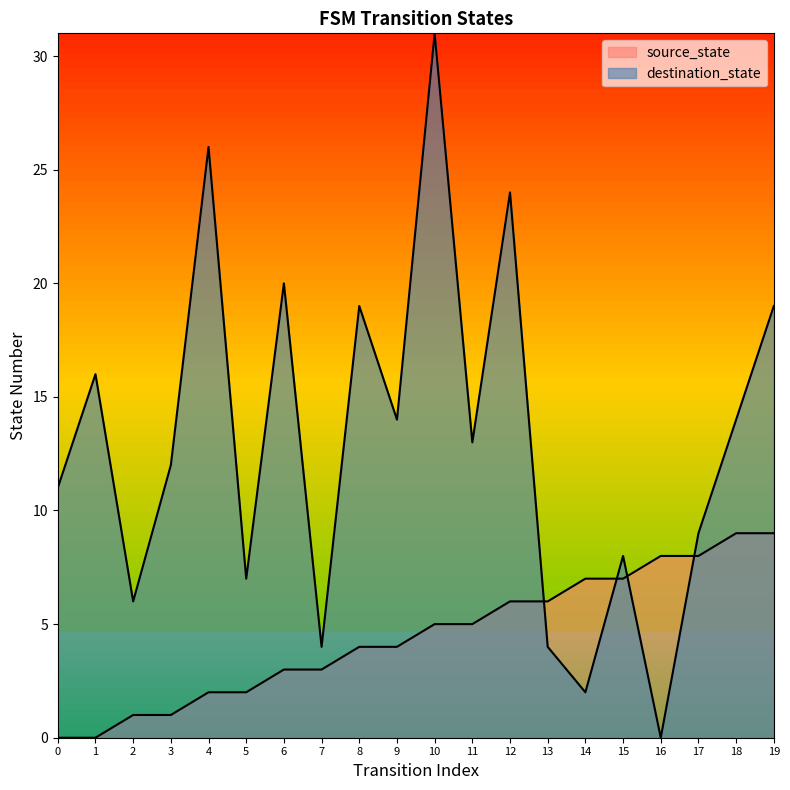

Is it true that source_state equals 7 at 15?

True